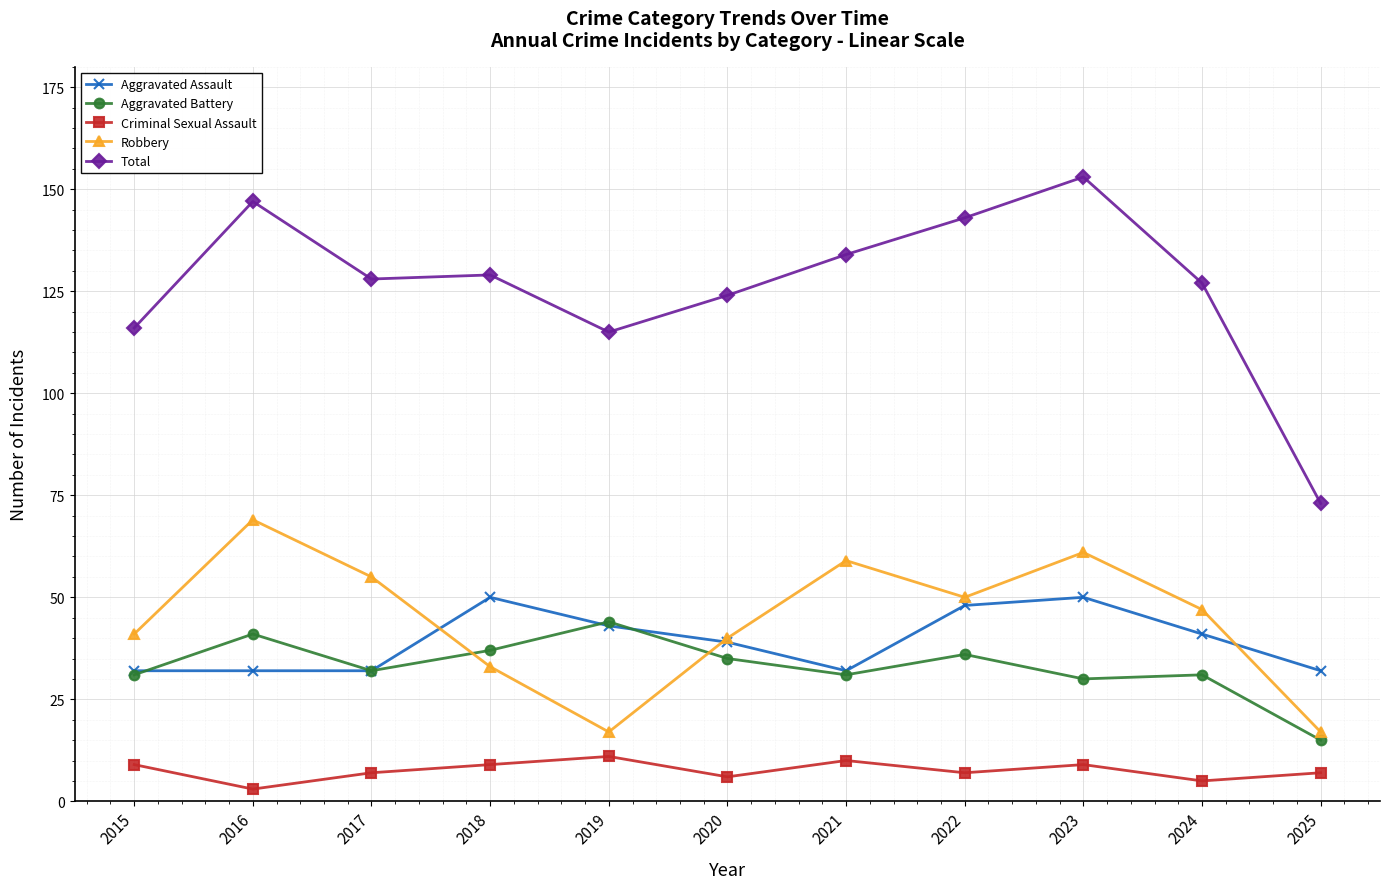

Which label corresponds to the smallest value in the chart?

2016